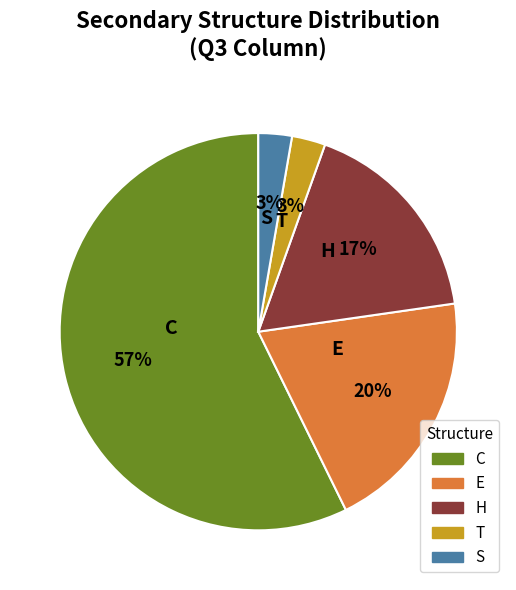

To the nearest percent, what portion does E represent?

20%